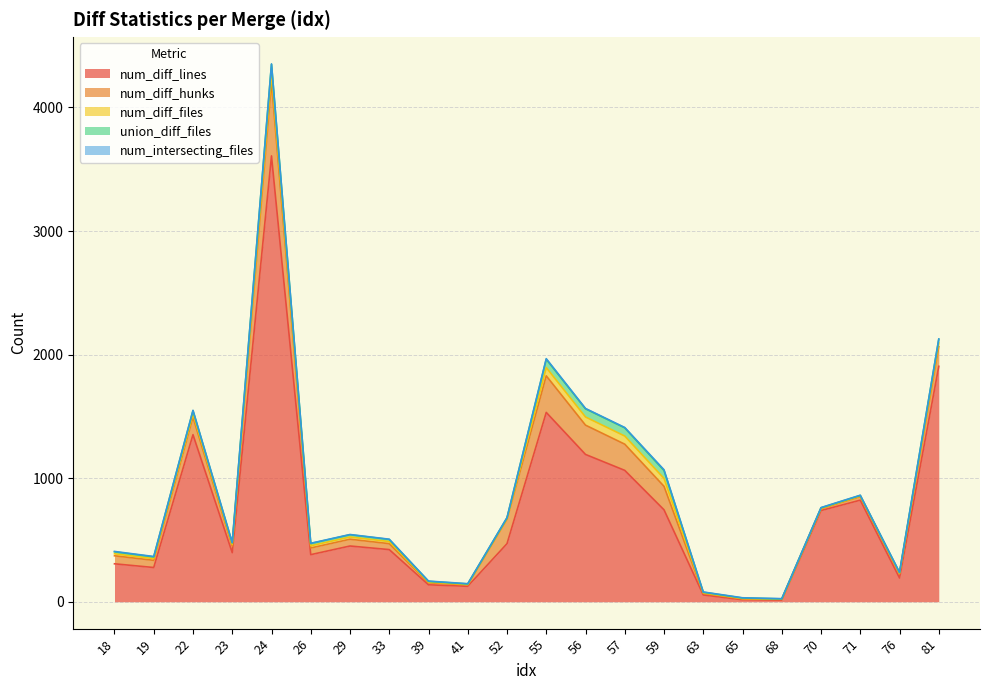

True or false: num_diff_lines and num_intersecting_files cross at least once.

False